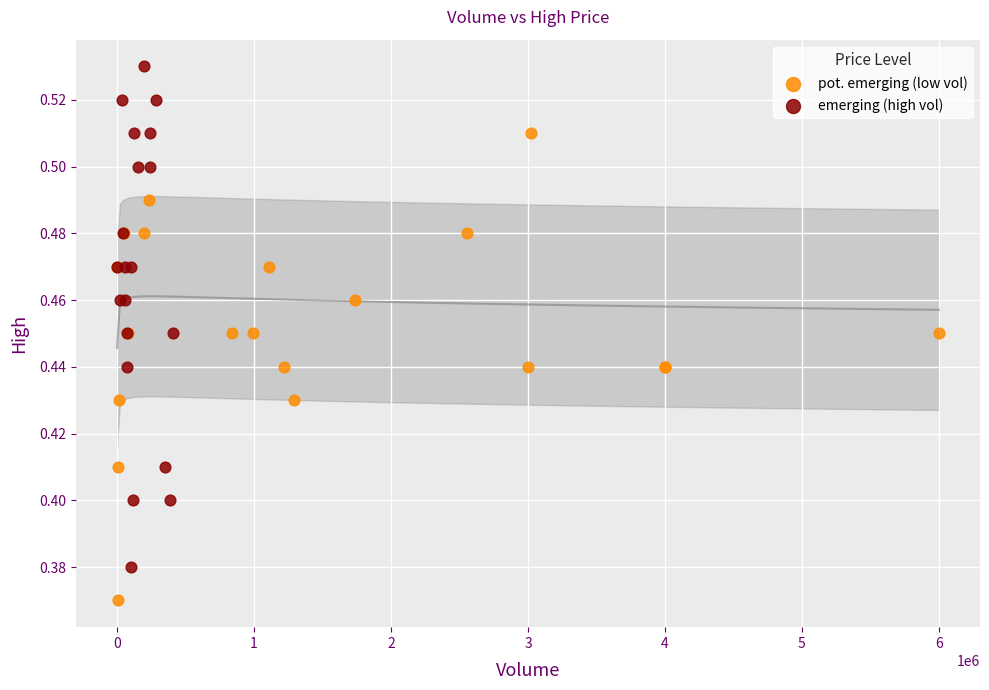

Which series contains the highest Y value?

emerging (high vol)